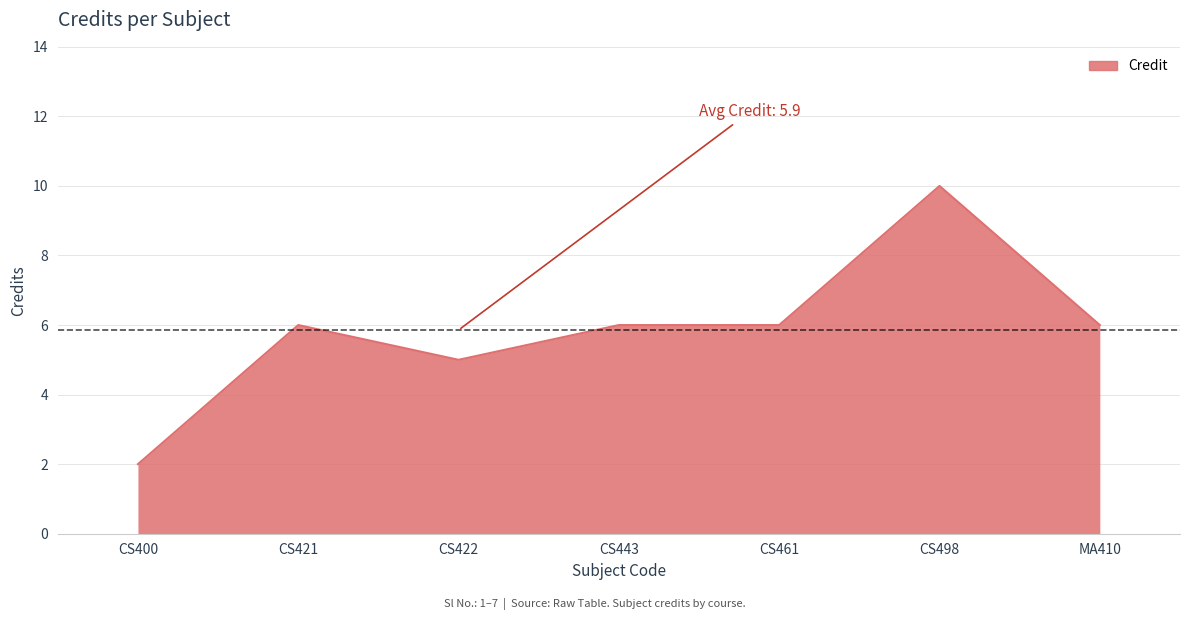

Reading right to left, list all the values displayed in this chart.

6	10	6	6	5	6	2